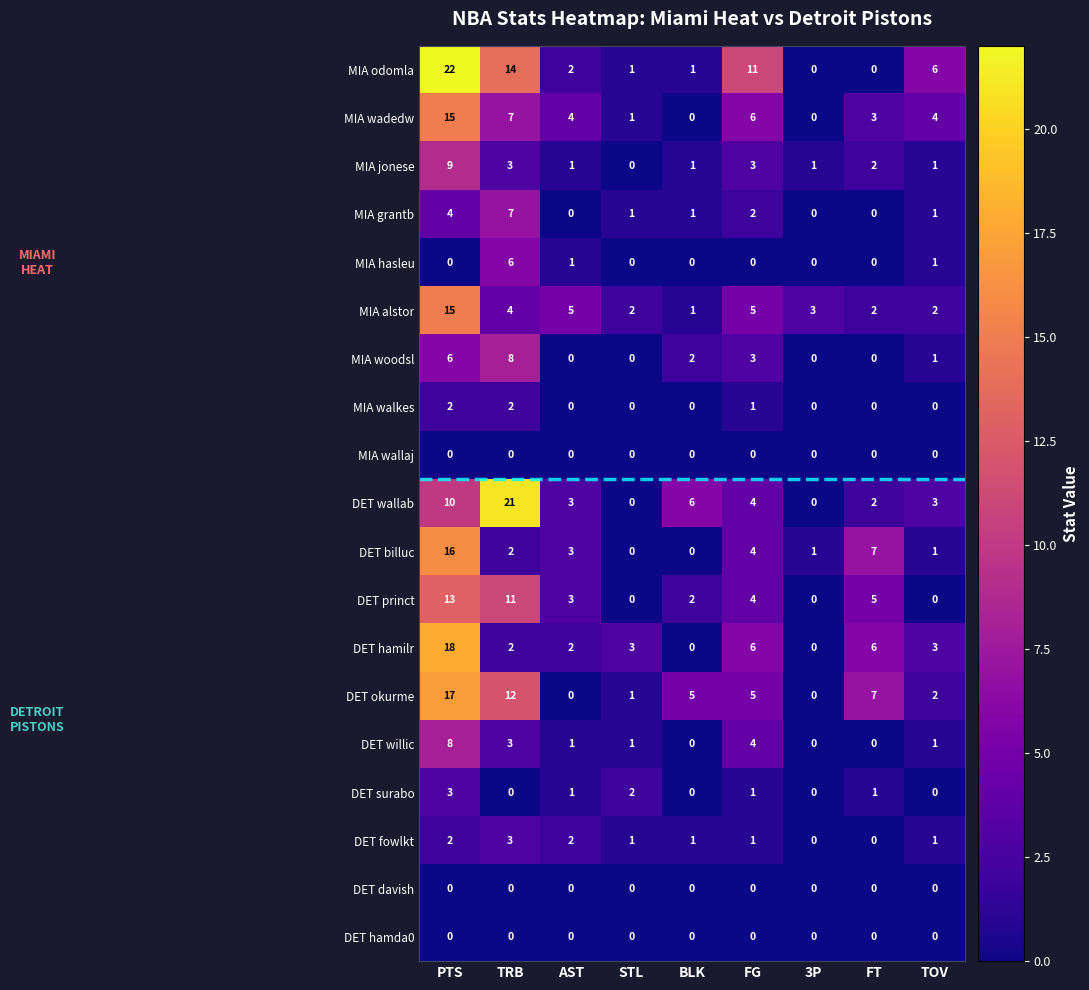

Is it true that MIA alstor equals 15 at PTS?

True